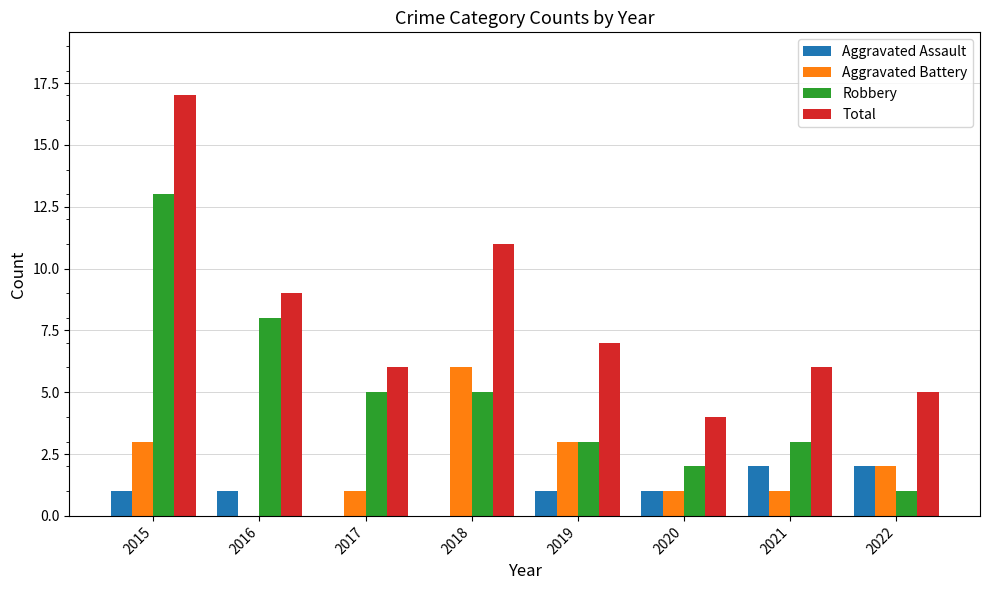

The value of Robbery at 2019 is 1. True or false?

False